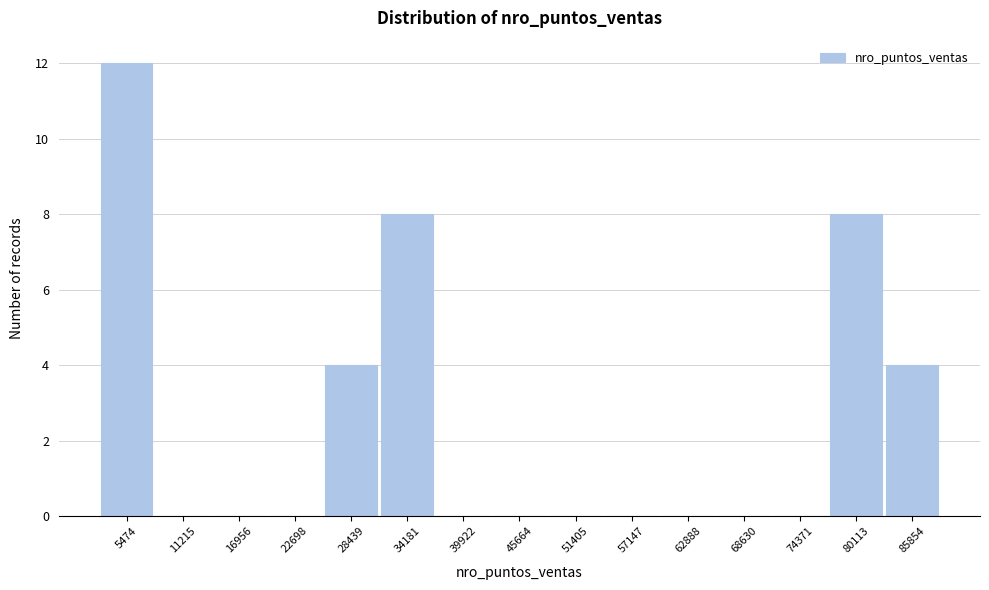

Reading left to right, extract all data points from this chart.

5474=12	11215=0	16956=0	22698=0	28439=4	34181=8	39922=0	45664=0	51405=0	57147=0	62888=0	68630=0	74371=0	80113=8	85854=4